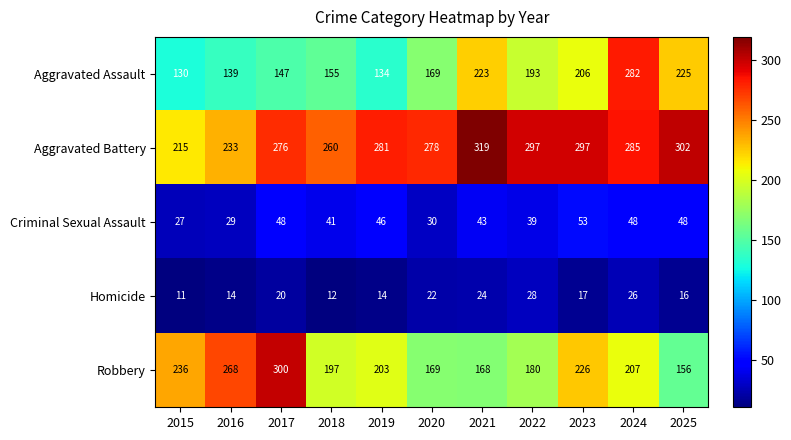

The value of Criminal Sexual Assault at 2024 is 26. True or false?

False